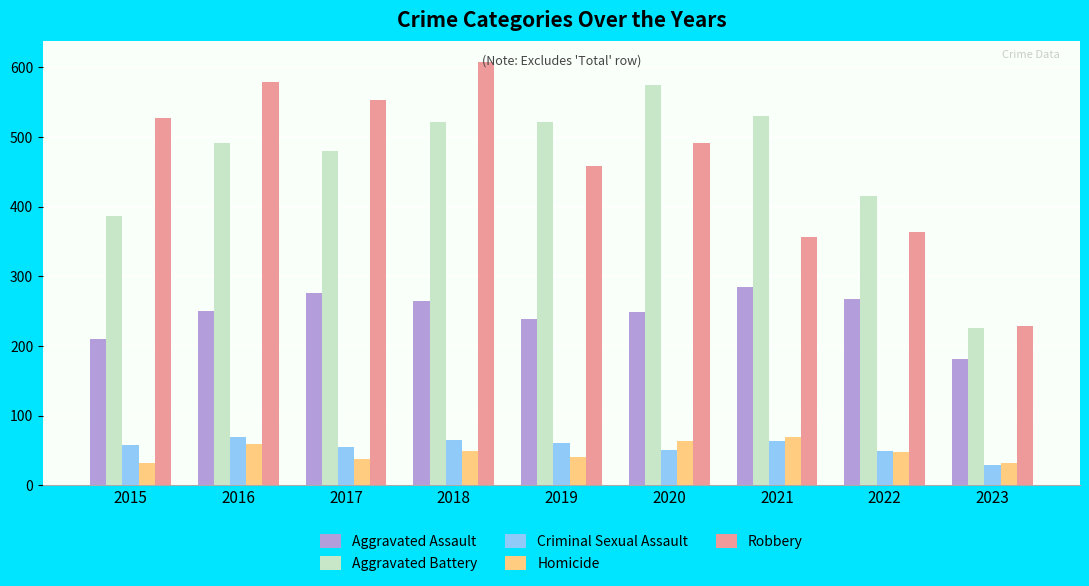

What is the value of the Aggravated Assault bar at the 4th from the left?

265